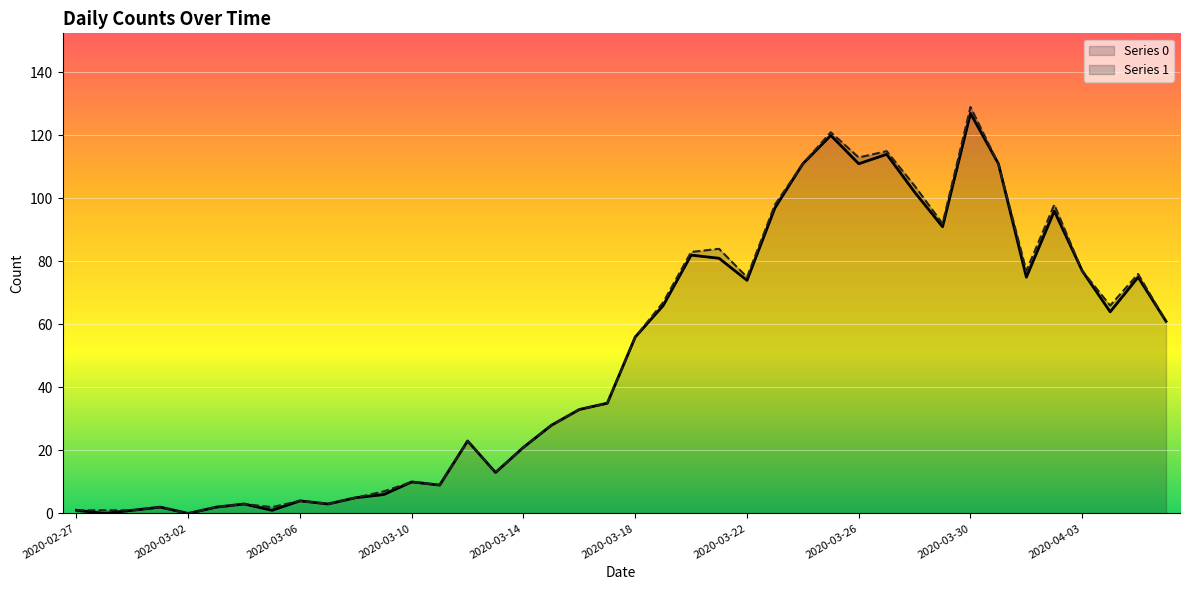

What is the difference between the values at 2020-03-19 and 2020-03-15?

38